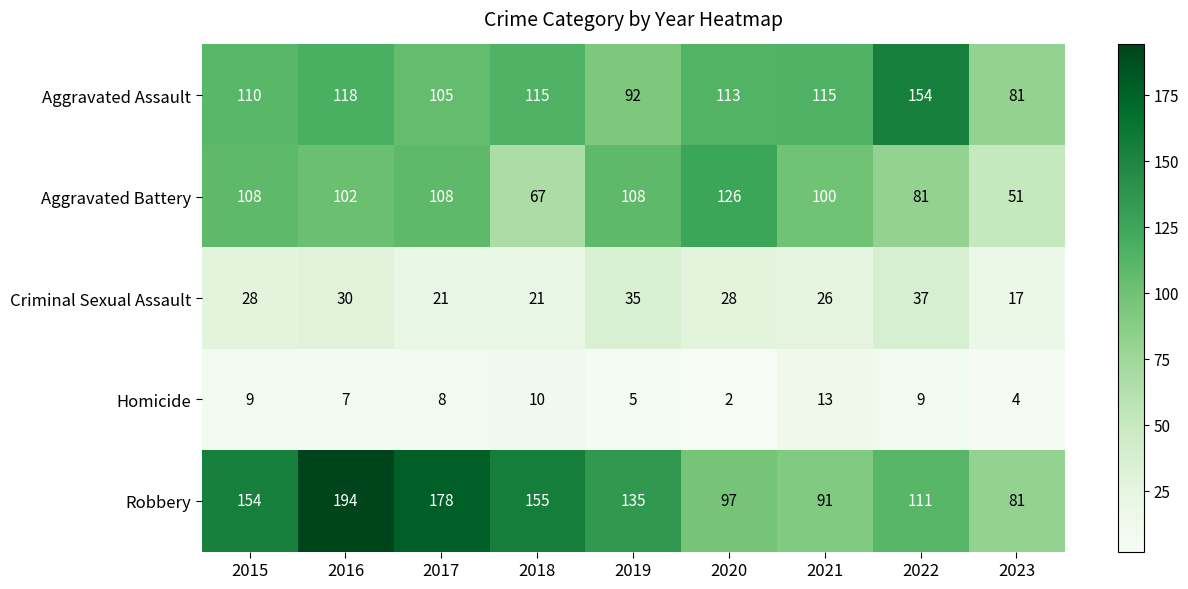

What value does the Aggravated Battery series have at 2018, to the nearest 10?

70